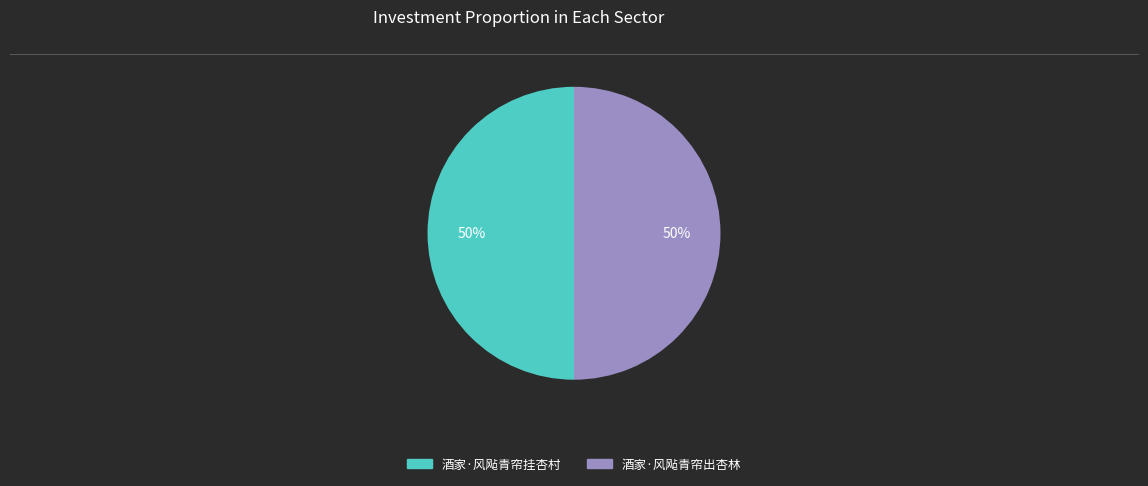

The 酒家·风飐青帘挂杏村 slice represents 57% of the pie. True or false?

False